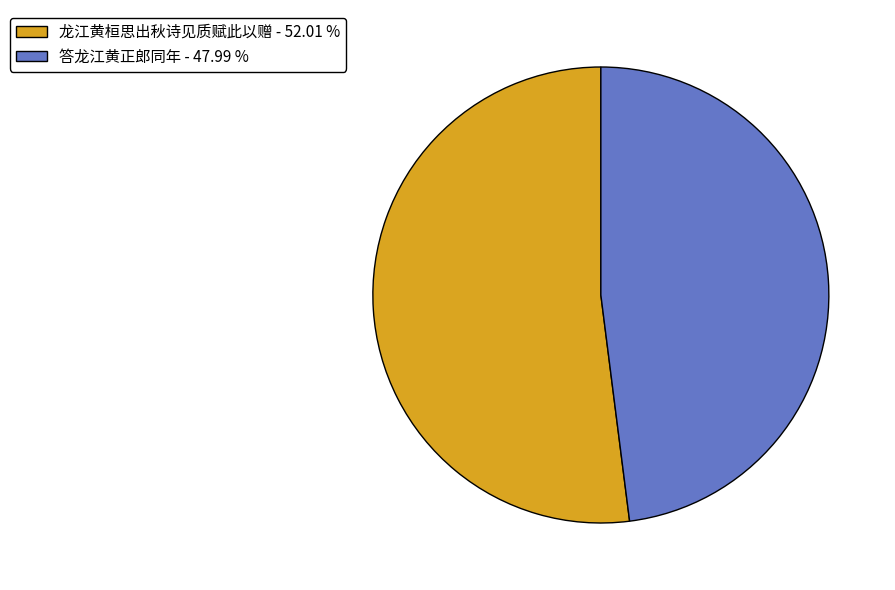

Which slice represents more than half of the pie?

龙江黄桓思出秋诗见质赋此以赠